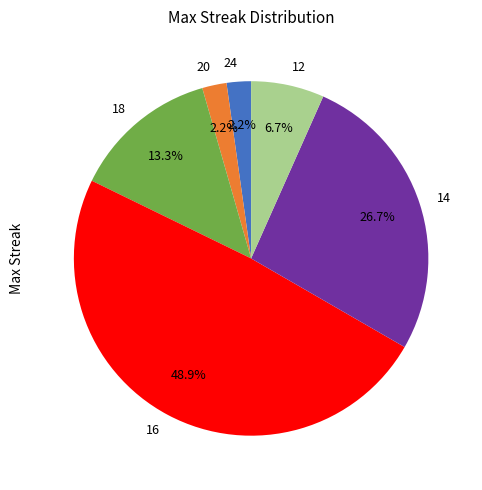

Is 18 the majority of the pie?

No